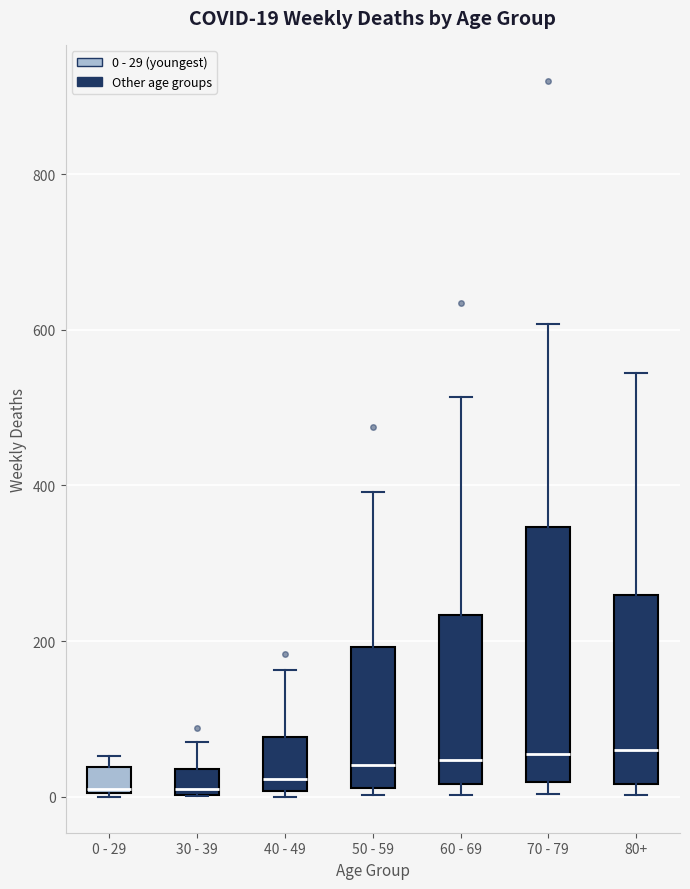

Which box is the tallest, from its lower edge to its upper edge?

70 - 79